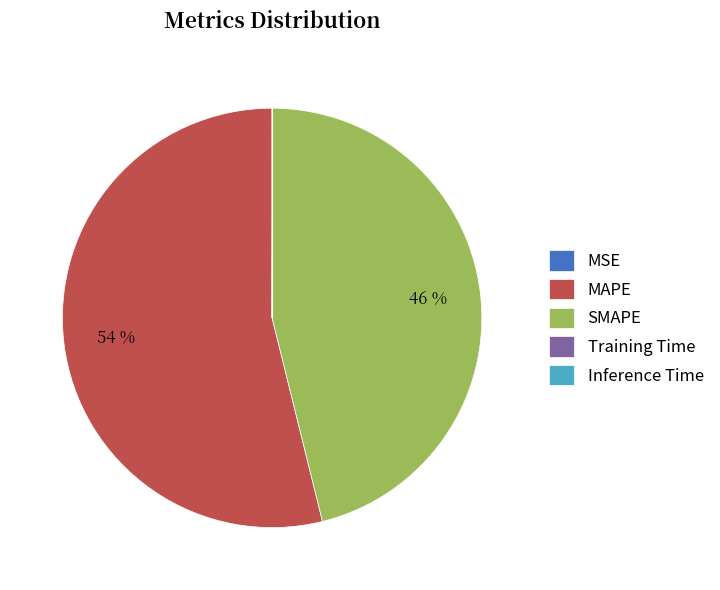

What is the majority slice?

MAPE